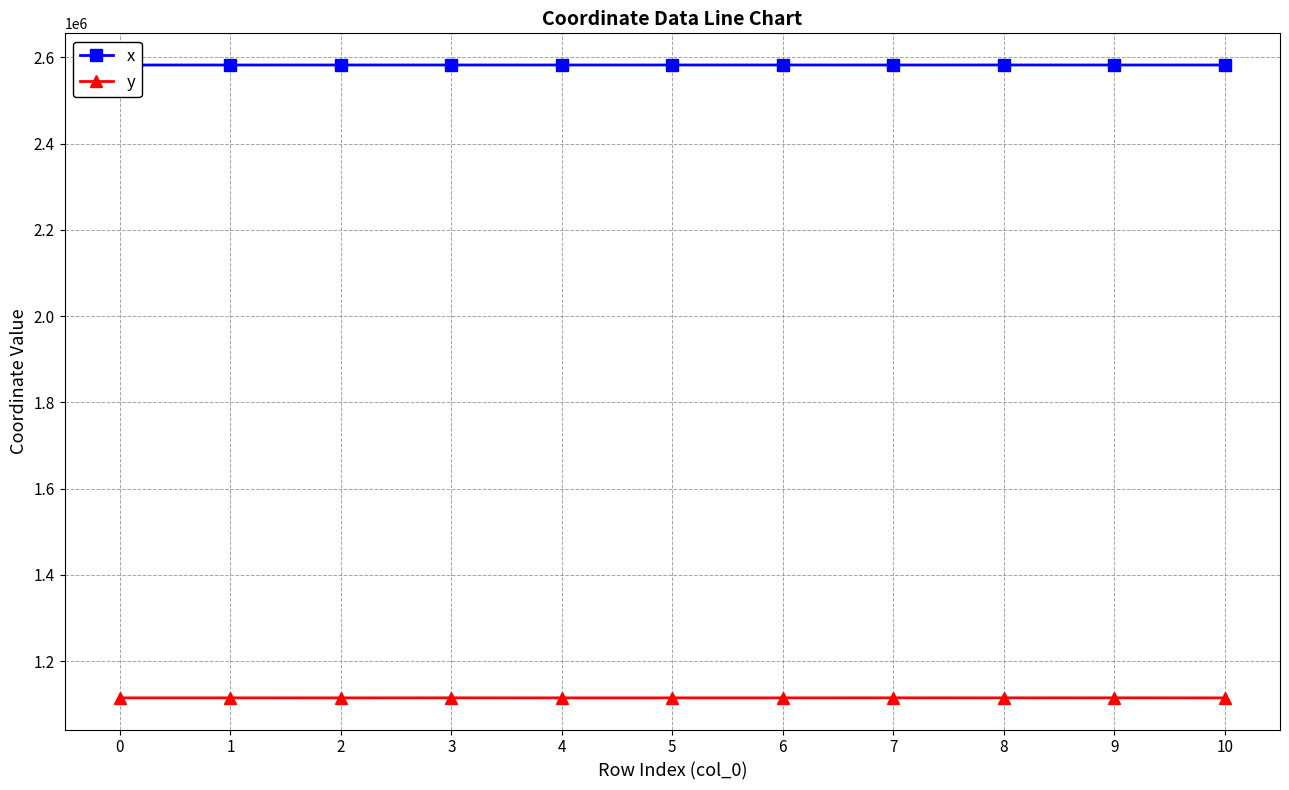

What value does the x series have at 8?

2582588.6